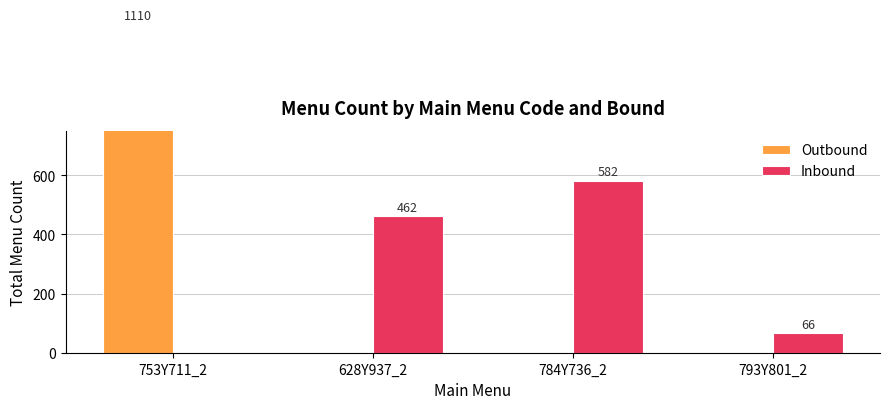

True or false: Inbound has a value of 103 at 628Y937_2.

False